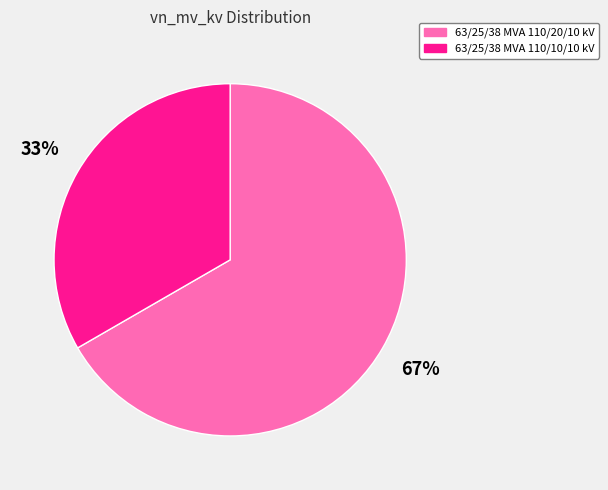

How many slices are in this pie chart?

2